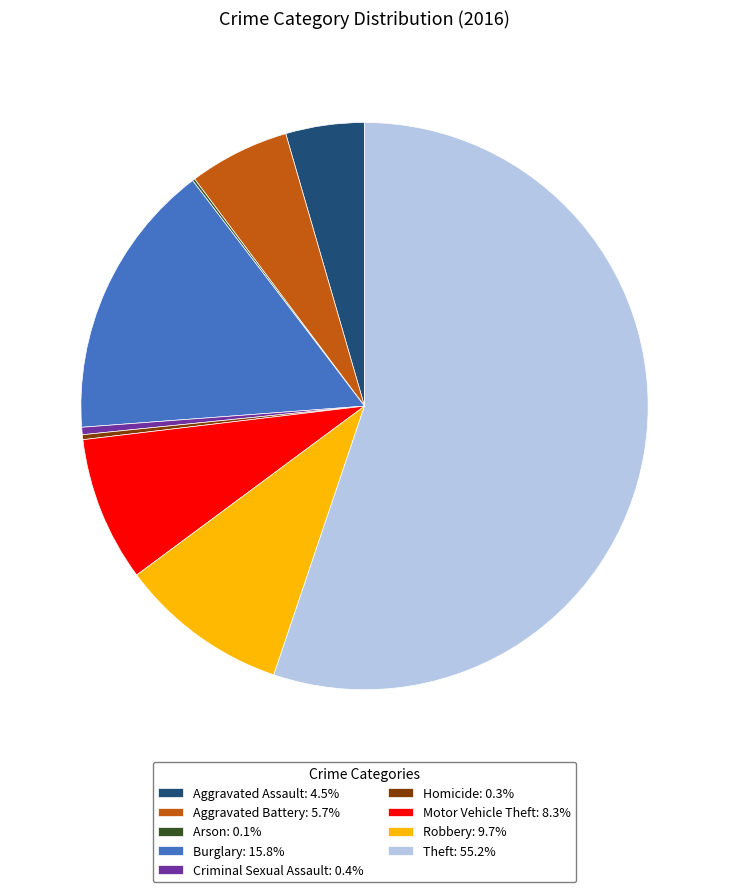

What is the ratio of the value at Burglary: 15.8% to the value at Criminal Sexual Assault: 0.4%?

37.7